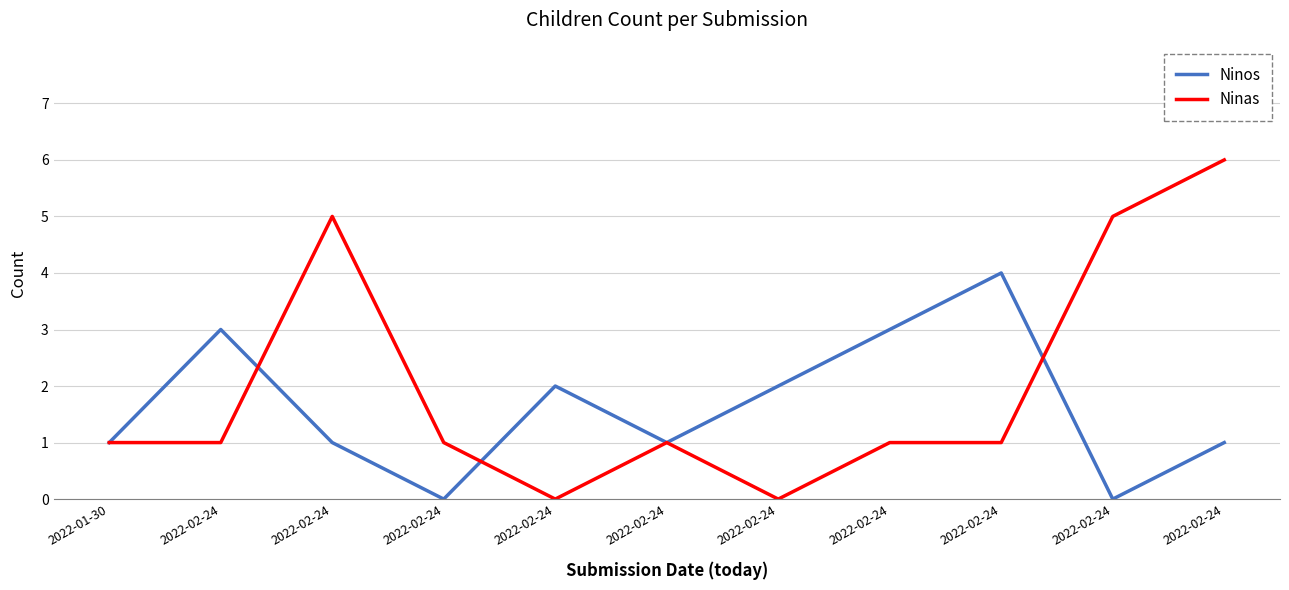

List the labels in order of Ninas value, largest first.

2022-02-24, 2022-02-24, 2022-02-24, 2022-01-30, 2022-02-24, 2022-02-24, 2022-02-24, 2022-02-24, 2022-02-24, 2022-02-24, 2022-02-24